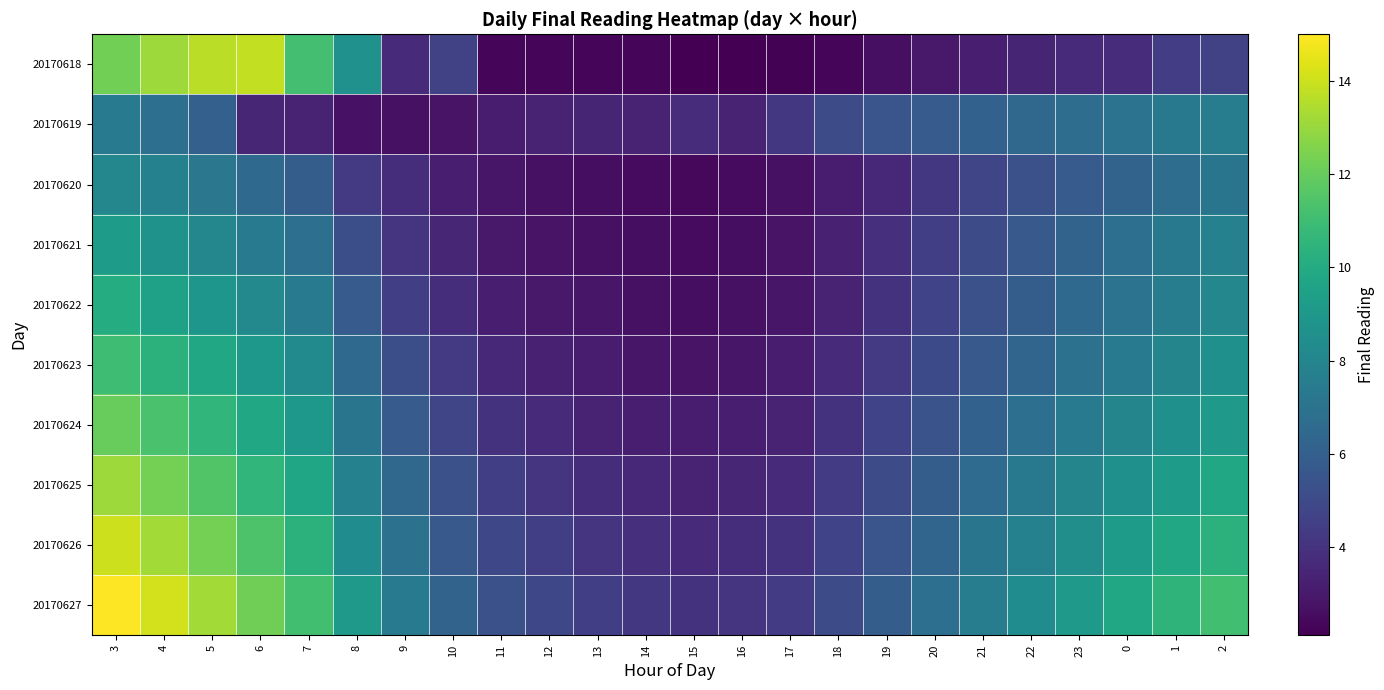

Reading left to right, list all the values displayed in this chart.

20170618: 3=12.2	4=13.1	5=13.7	6=13.8	7=11.2	8=8.6	9=3.6	10=4.6	11=2.3	12=2.3	13=2.4	14=2.3	15=2.2	16=2.1	17=2.2	18=2.3	19=2.7	20=3.0	21=3.2	22=3.5	23=3.7	0=3.7	1=4.5	2=4.6
20170619: 3=7.4	4=6.8	5=6.0	6=3.5	7=3.4	8=2.7	9=2.7	10=2.8	11=3.1	12=3.3	13=3.4	14=3.4	15=3.7	16=3.4	17=4.2	18=5.1	19=5.5	20=5.8	21=6.1	22=6.4	23=6.7	0=7.0	1=7.3	2=7.6
20170620: 3=8.1	4=7.8	5=7.2	6=6.5	7=5.9	8=4.3	9=3.8	10=3.2	11=2.9	12=2.7	13=2.6	14=2.5	15=2.4	16=2.5	17=2.7	18=3.1	19=3.6	20=4.2	21=4.8	22=5.3	23=5.8	0=6.2	1=6.7	2=7.1
20170621: 3=9.2	4=8.7	5=8.1	6=7.4	7=6.8	8=5.2	9=4.1	10=3.5	11=3.0	12=2.8	13=2.7	14=2.6	15=2.5	16=2.6	17=2.8	18=3.3	19=3.9	20=4.5	21=5.1	22=5.7	23=6.2	0=6.8	1=7.3	2=7.8
20170622: 3=10.1	4=9.5	5=8.9	6=8.2	7=7.5	8=5.8	9=4.5	10=3.8	11=3.2	12=3.0	13=2.9	14=2.7	15=2.6	16=2.7	17=2.9	18=3.4	19=4.0	20=4.7	21=5.3	22=5.9	23=6.5	0=7.0	1=7.6	2=8.1
20170623: 3=11.0	4=10.4	5=9.8	6=9.0	7=8.3	8=6.5	9=5.2	10=4.3	11=3.6	12=3.3	13=3.1	14=2.9	15=2.8	16=2.9	17=3.1	18=3.7	19=4.3	20=5.0	21=5.7	22=6.3	23=6.9	0=7.5	1=8.0	2=8.6
20170624: 3=12.0	4=11.3	5=10.6	6=9.8	7=9.0	8=7.1	9=5.8	10=4.8	11=4.0	12=3.7	13=3.4	14=3.2	15=3.1	16=3.2	17=3.4	18=4.0	19=4.7	20=5.4	21=6.1	22=6.8	23=7.4	0=8.0	1=8.6	2=9.1
20170625: 3=13.1	4=12.3	5=11.5	6=10.6	7=9.7	8=7.8	9=6.4	10=5.3	11=4.5	12=4.1	13=3.8	14=3.6	15=3.4	16=3.5	17=3.7	18=4.4	19=5.1	20=5.9	21=6.6	22=7.3	23=8.0	0=8.6	1=9.2	2=9.8
20170626: 3=14.0	4=13.2	5=12.3	6=11.4	7=10.4	8=8.4	9=6.9	10=5.7	11=4.9	12=4.5	13=4.1	14=3.9	15=3.7	16=3.8	17=4.0	18=4.7	19=5.5	20=6.3	21=7.1	22=7.8	23=8.5	0=9.2	1=9.8	2=10.4
20170627: 3=15.0	4=14.1	5=13.2	6=12.2	7=11.1	8=9.1	9=7.5	10=6.2	11=5.3	12=4.9	13=4.5	14=4.2	15=4.0	16=4.1	17=4.4	18=5.1	19=5.9	20=6.8	21=7.6	22=8.4	23=9.1	0=9.8	1=10.5	2=11.1